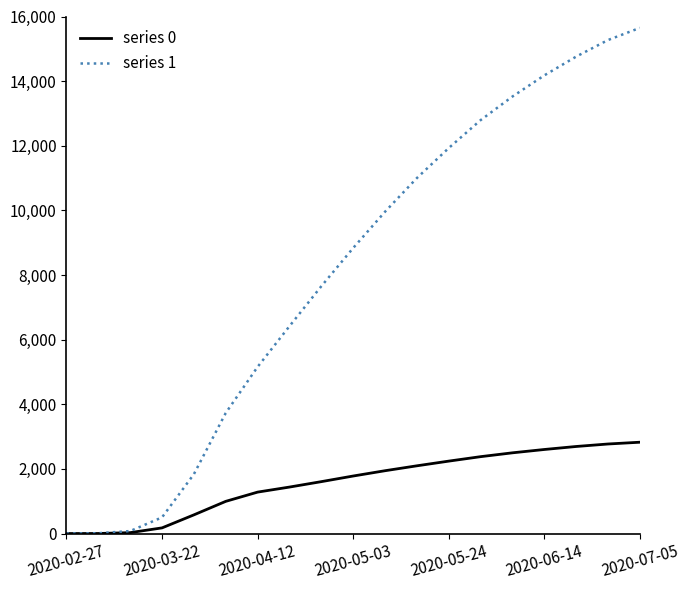

List the series in order of their peak value, lowest first.

series 0, series 1